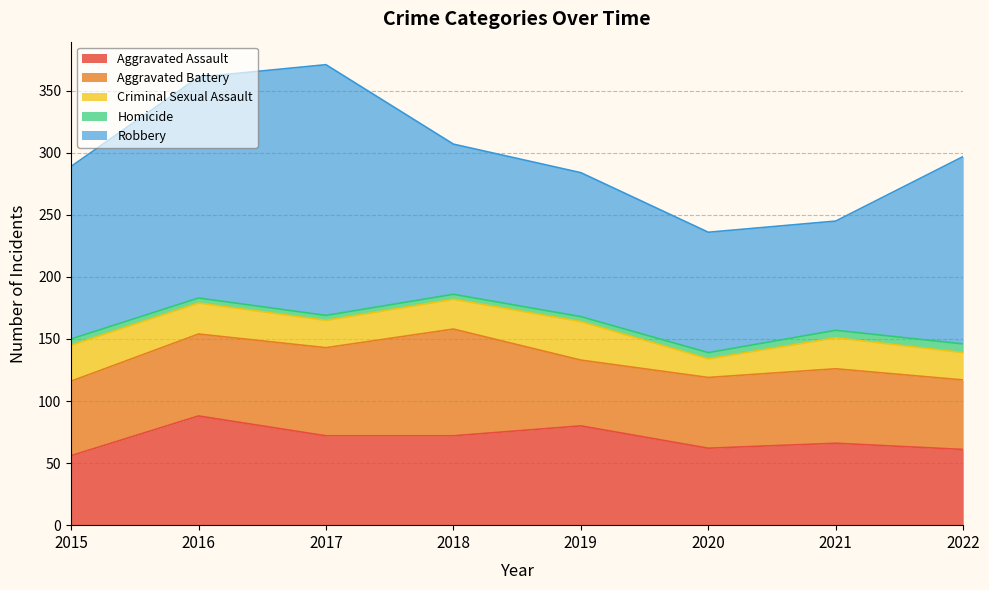

Is the value of Homicide at 2018 greater than the value of Aggravated Battery at 2017?

No